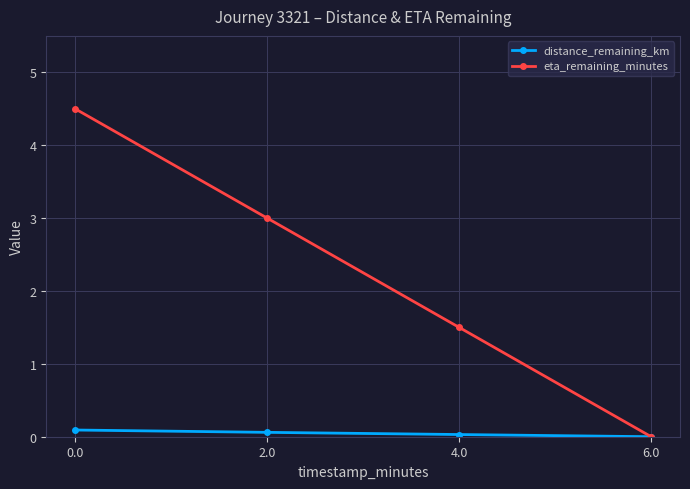

True or false: distance_remaining_km has a value of 0.1 at 2.0.

True